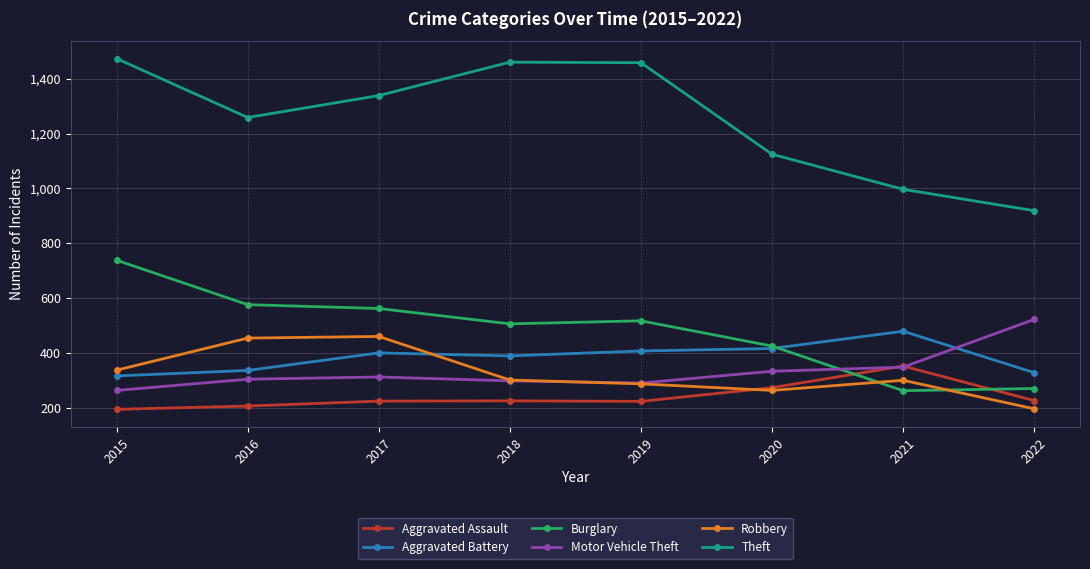

What is the spread (max minus min) of values at 2015?

1280